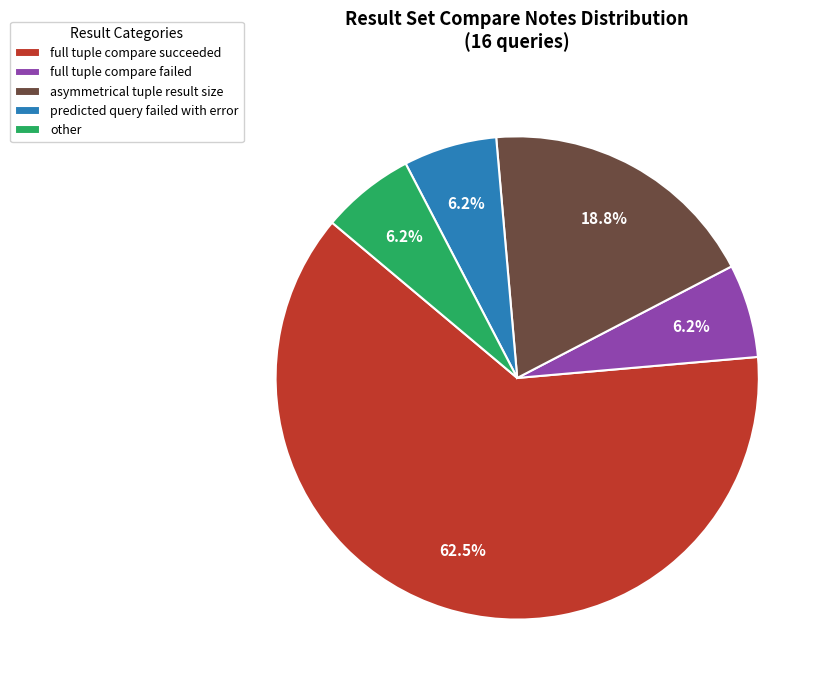

Approximately how many times larger is the value at full tuple compare failed compared to asymmetrical tuple result size?

0.3